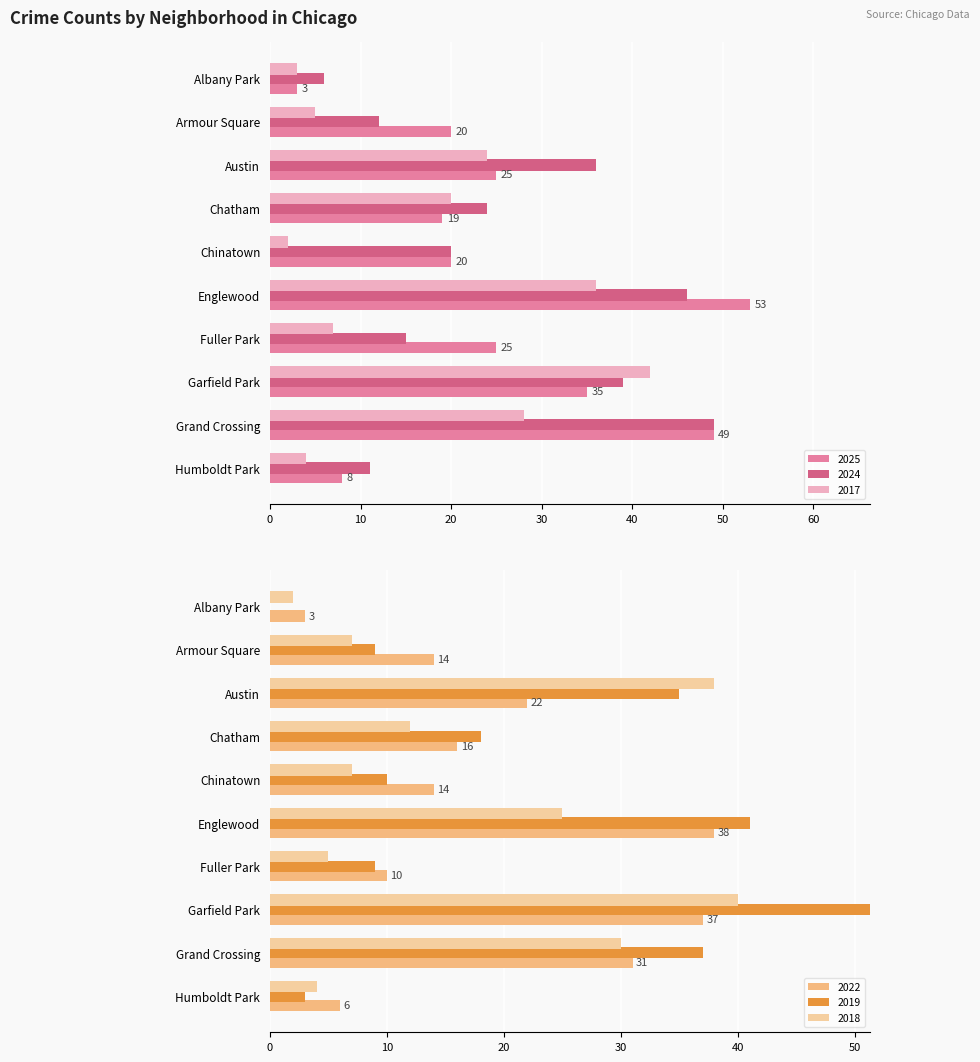

Is it true that 2024 equals 10 at Chinatown?

False